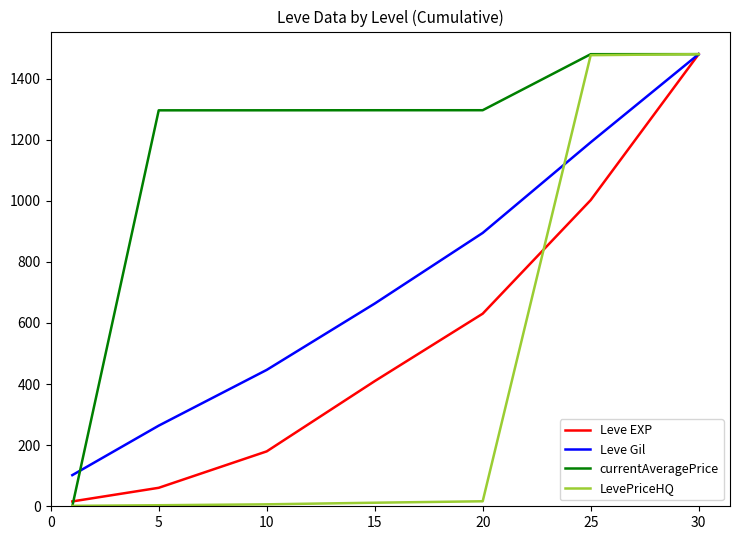

Count the number of categories in the chart.

7